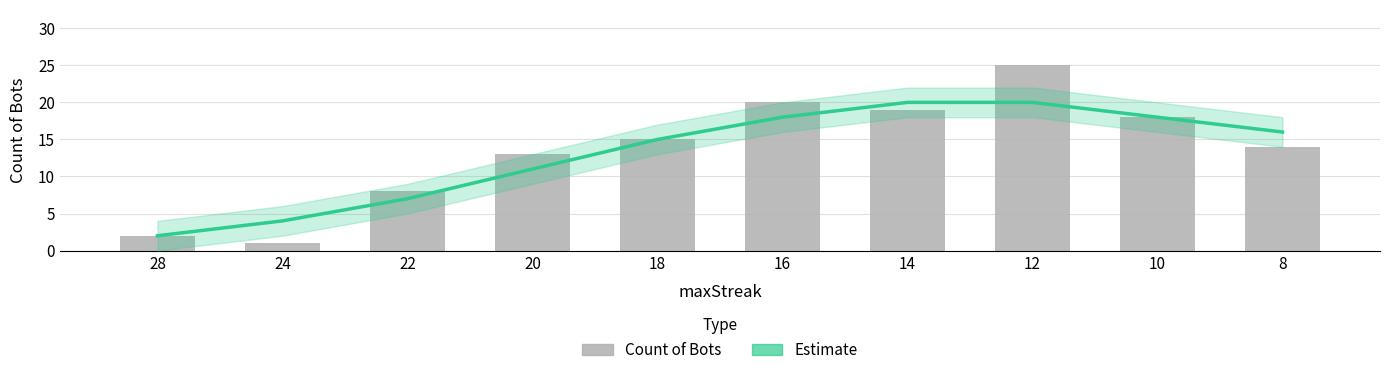

What is the sum of the Estimate values at 20 and 18?

26